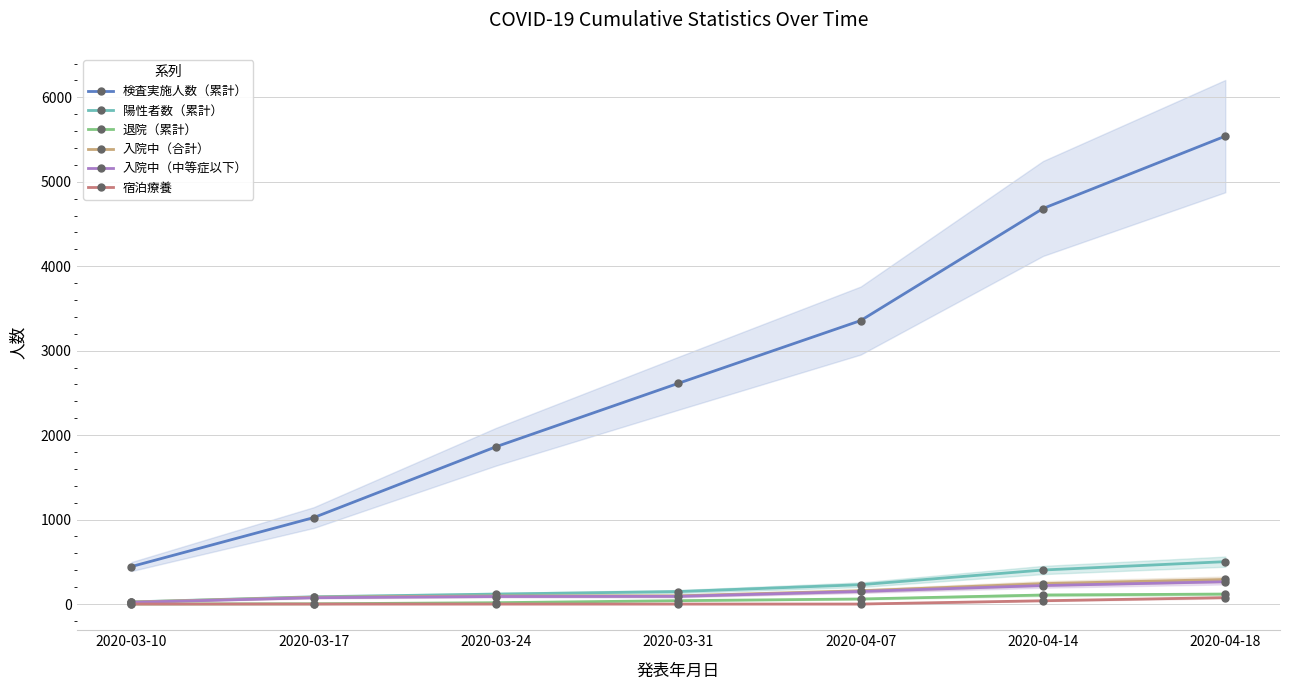

What is the difference between the 退院（累計） values at 2020-03-31 and 2020-03-24?

24